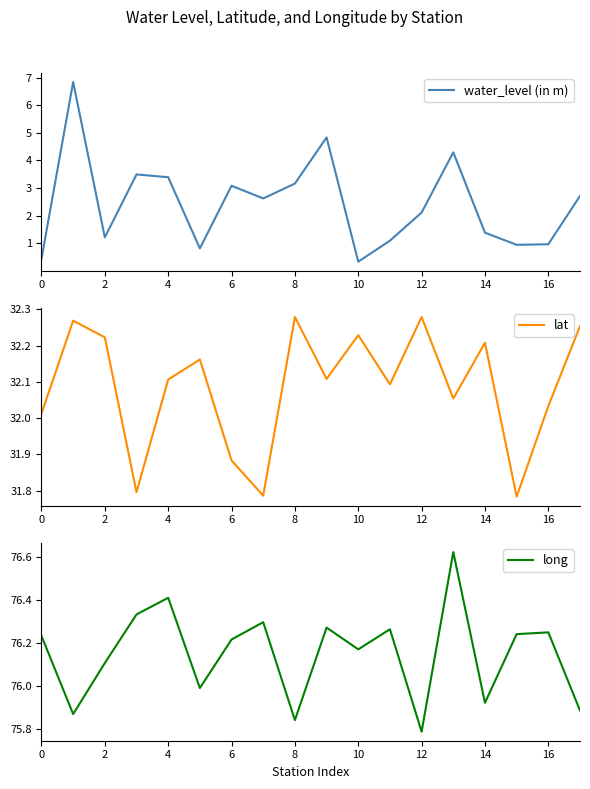

What is the minimum value for water_level (in m)?

0.3